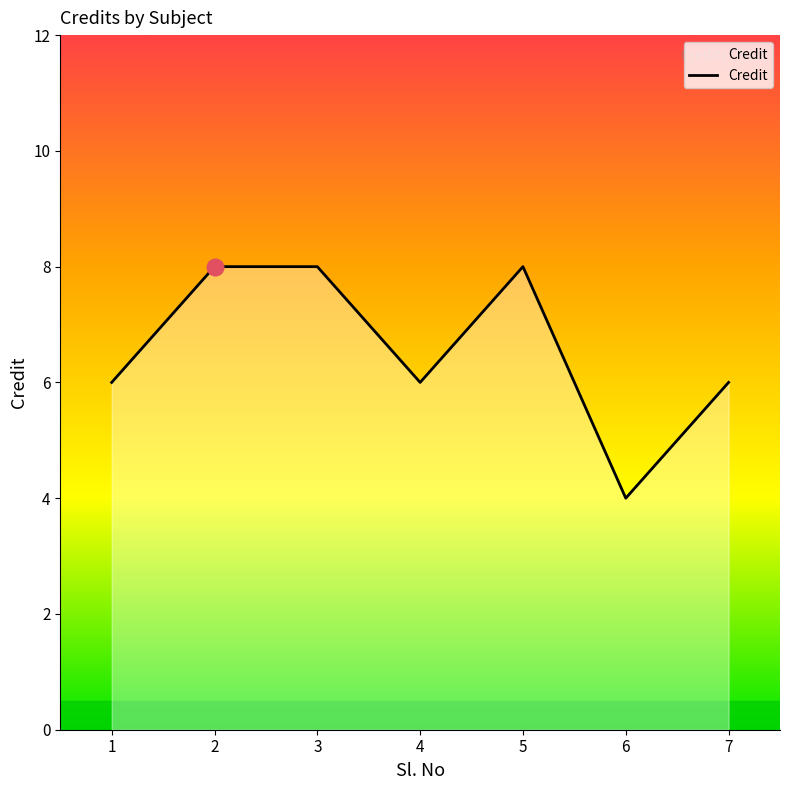

True or false: the data has more than 0 interior local peaks.

True